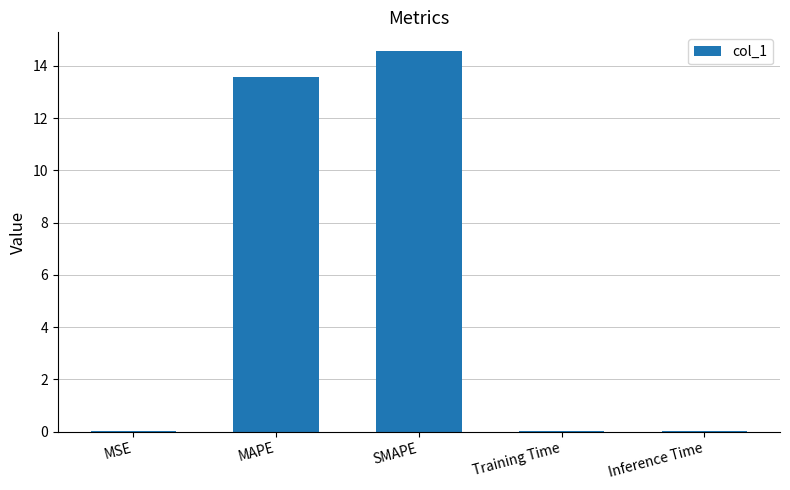

What is the approximate value at MAPE?

13.6